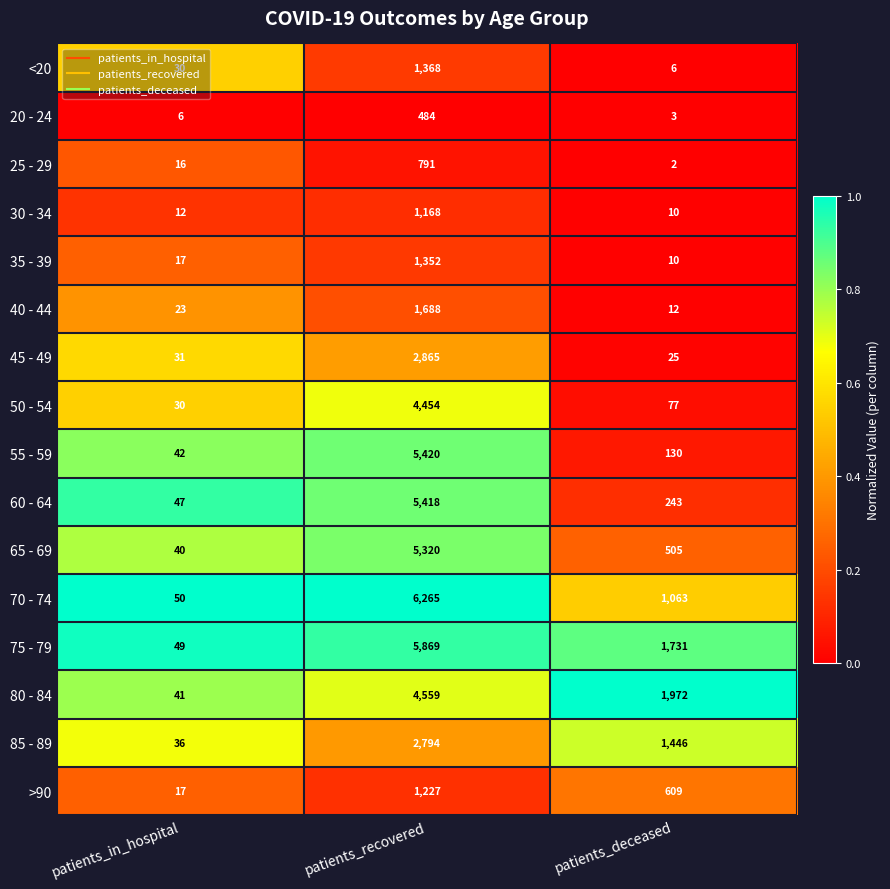

True or false: <20 has a value of 11 at patients_deceased.

False